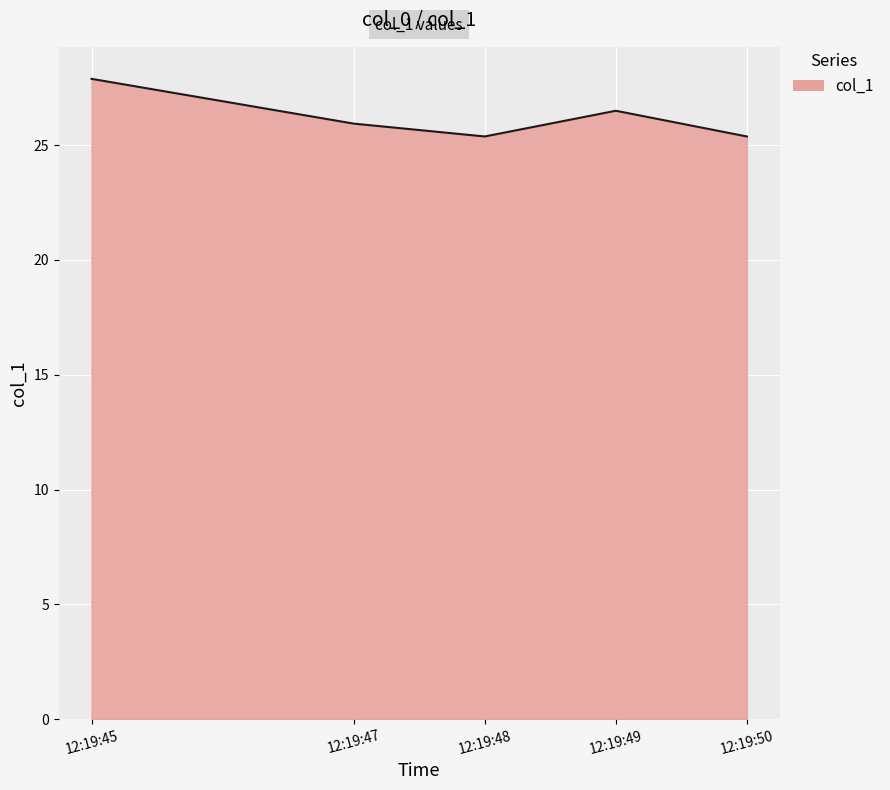

The value at 12:19:45 is 9.5. True or false?

False